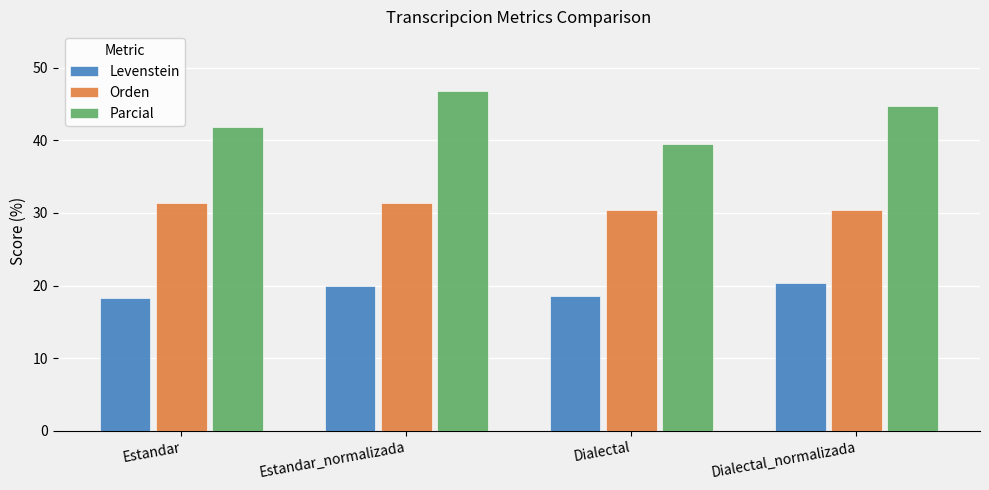

What is the label of the 1st bar from the right?

Dialectal_normalizada